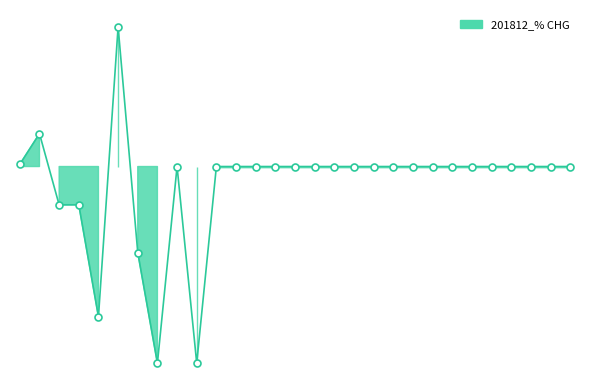

What is the change in value from FRANCE to CZECHIA?

-16.7